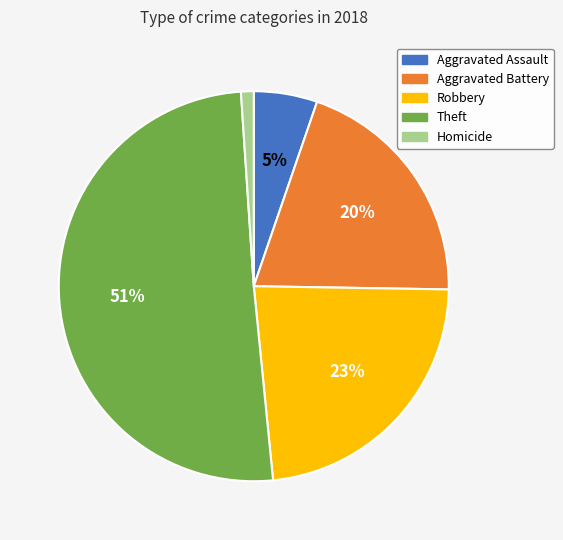

Combined, do Aggravated Assault and Theft account for over 50%?

Yes